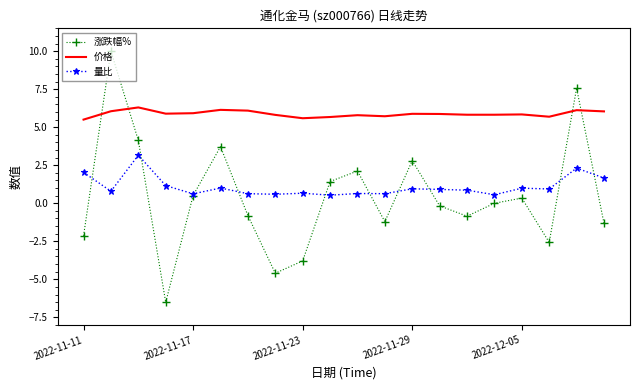

What is the smallest value displayed?

-6.5